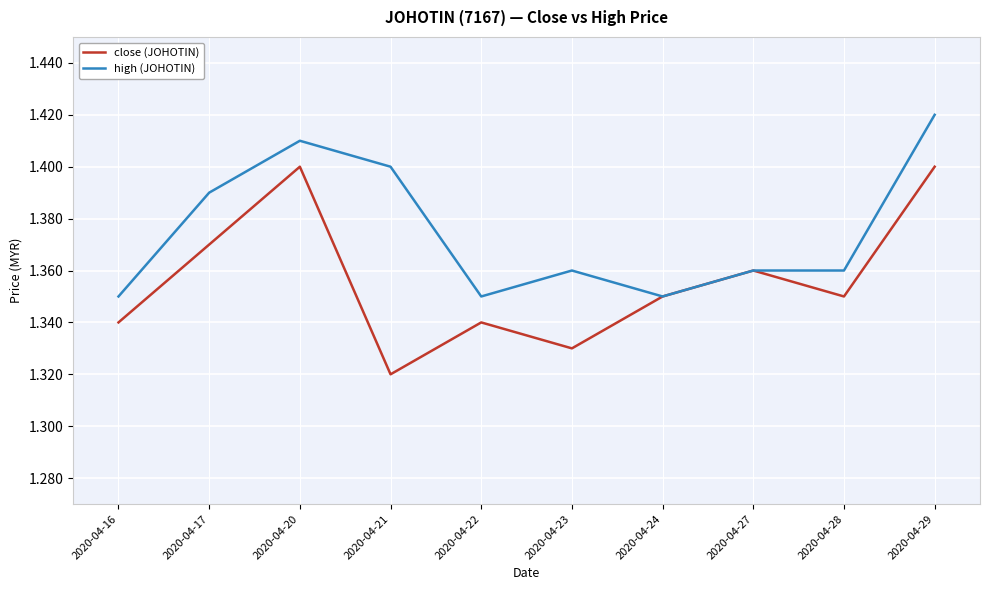

True or false: high (JOHOTIN) has a value of 1.4 at 2020-04-27.

True